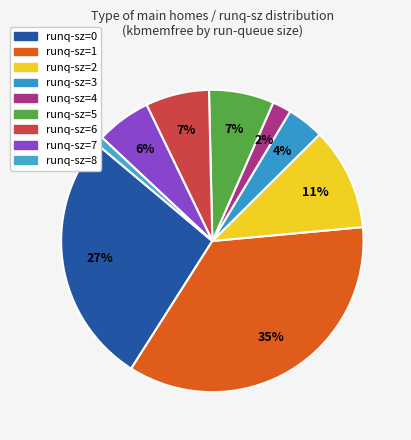

Does any single category account for the majority?

No